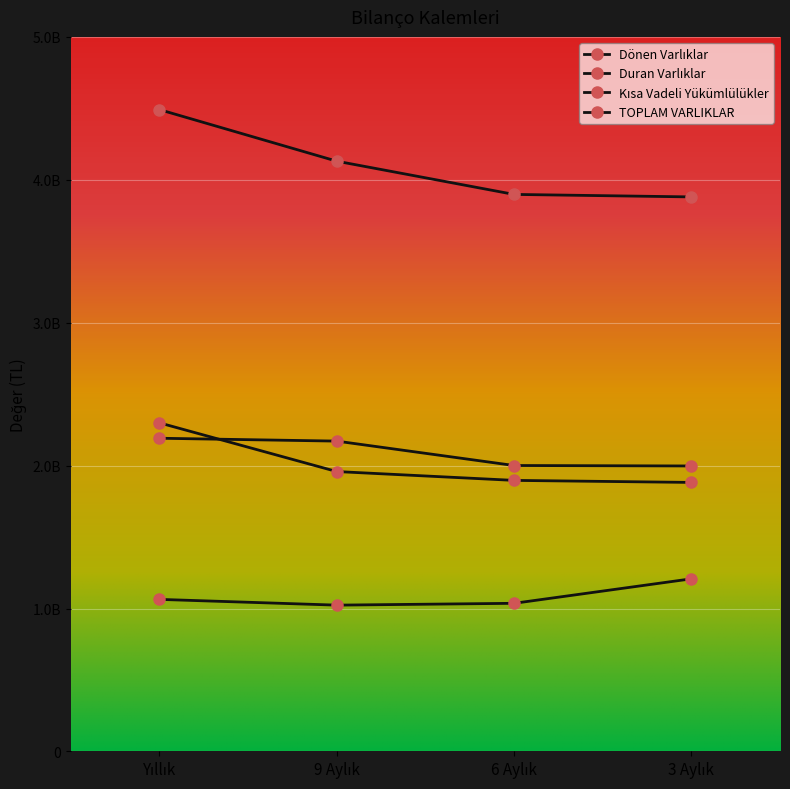

True or false: Dönen Varlıklar and Kısa Vadeli Yükümlülükler cross at least once.

False